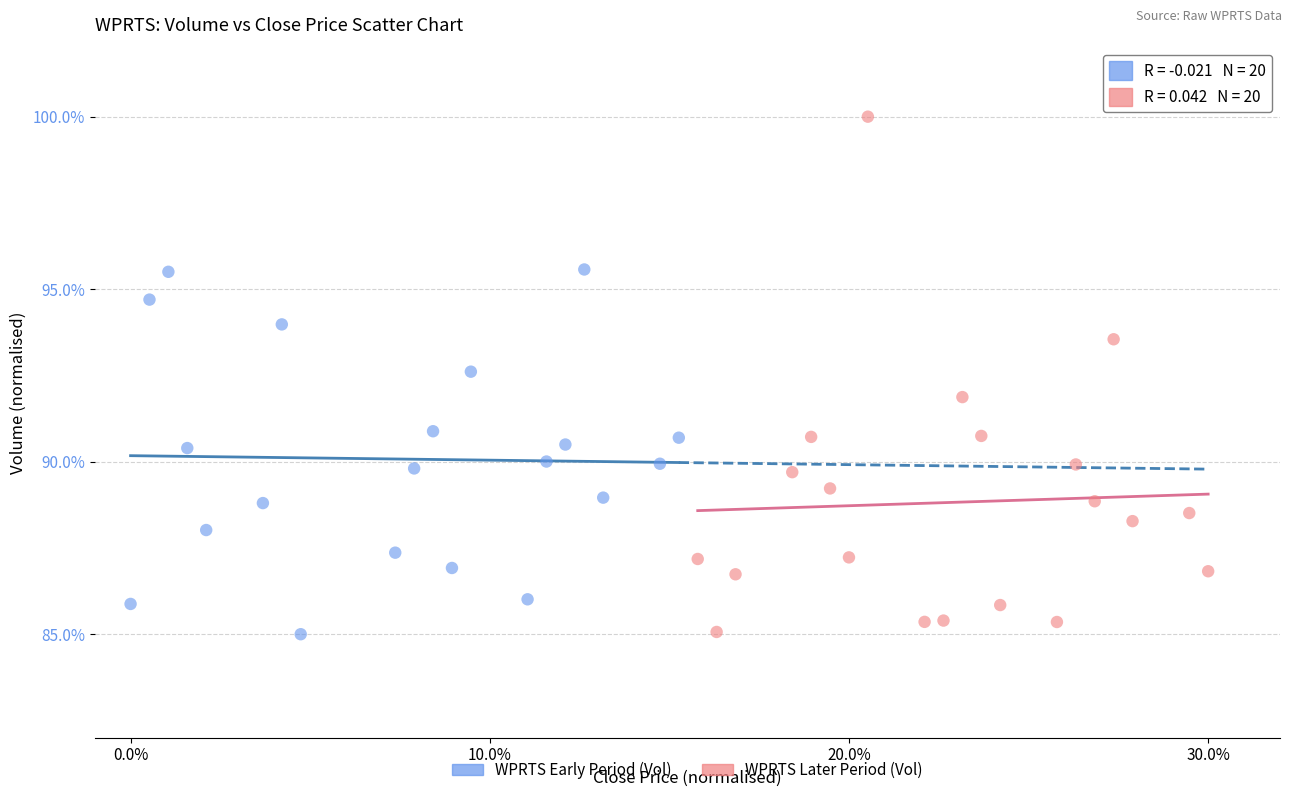

What are all the series names shown in the legend?

WPRTS Early Period (Vol), WPRTS Later Period (Vol)